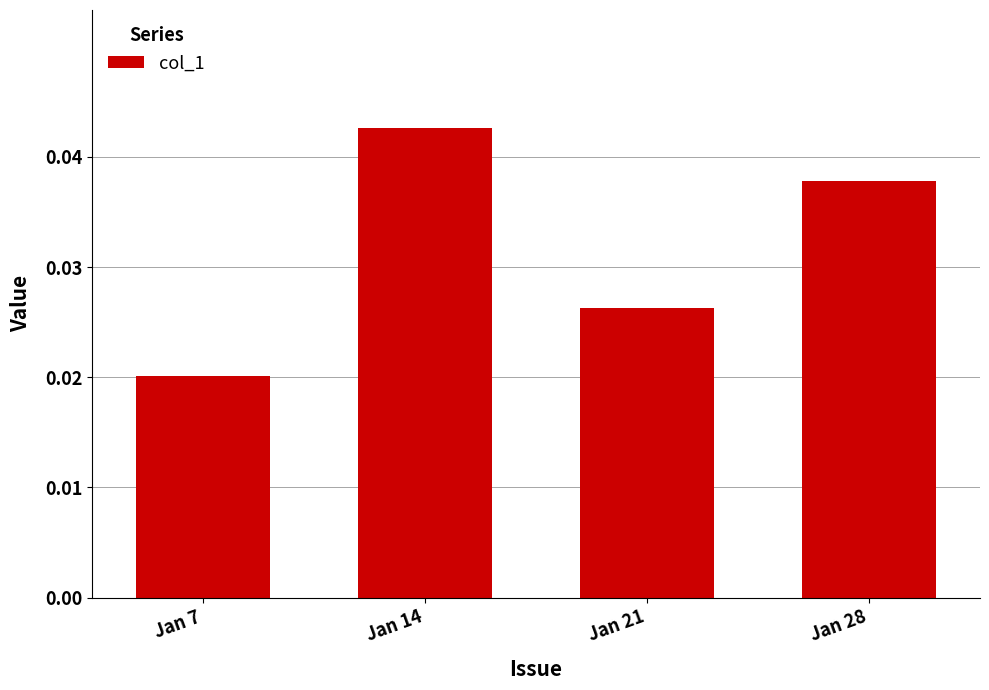

Where is the data nearest to the value 0?

Jan 7